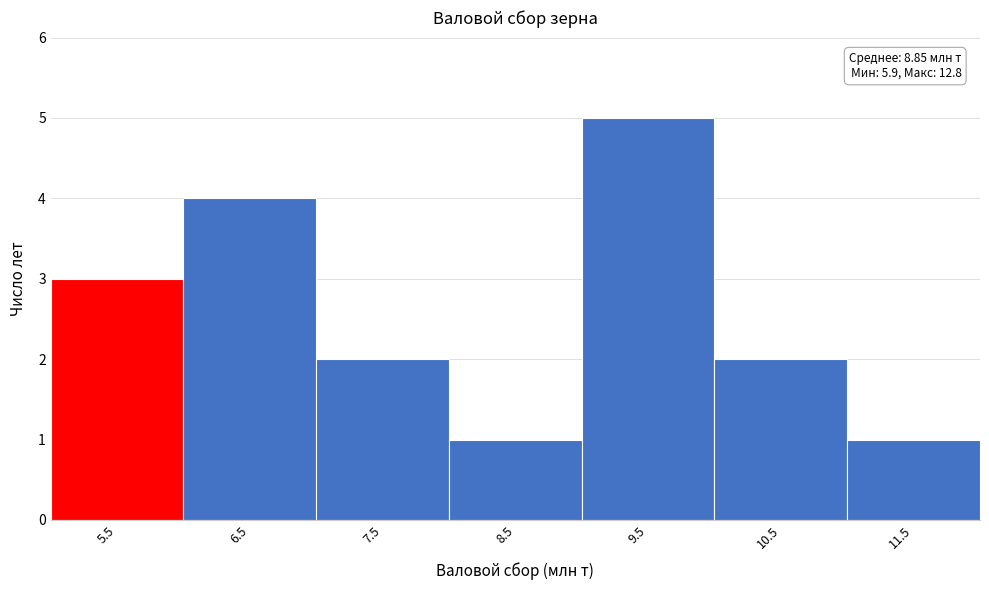

Reading right to left, extract all data points from this chart.

1	2	5	1	2	4	3